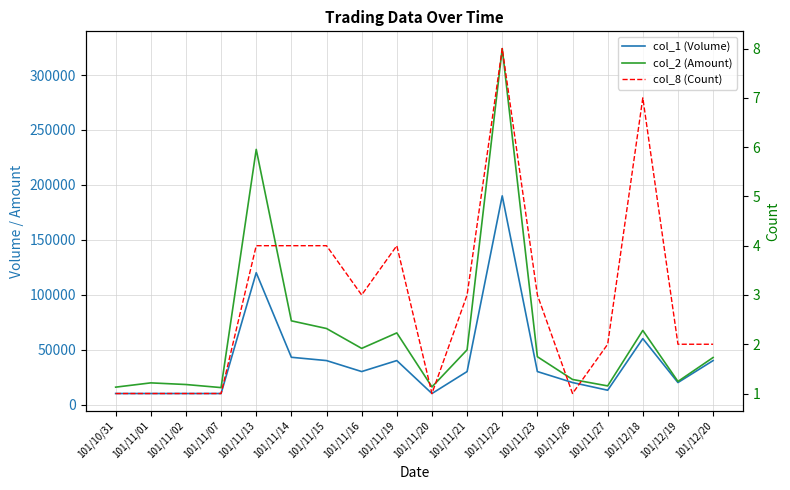

Reading left to right, list all the values displayed in this chart.

col_1 (Volume): 101/10/31=10000	101/11/01=10000	101/11/02=10000	101/11/07=10000	101/11/13=120000	101/11/14=43000	101/11/15=40000	101/11/16=30000	101/11/19=40000	101/11/20=10000	101/11/21=30000	101/11/22=190000	101/11/23=30000	101/11/26=20000	101/11/27=13000	101/12/18=60000	101/12/19=20000	101/12/20=40000
col_2 (Amount): 101/10/31=15800	101/11/01=19700	101/11/02=18200	101/11/07=15400	101/11/13=232300	101/11/14=76190	101/11/15=69200	101/11/16=51100	101/11/19=65200	101/11/20=16000	101/11/21=49800	101/11/22=324100	101/11/23=43500	101/11/26=22800	101/11/27=16930	101/12/18=67450	101/12/19=21000	101/12/20=42800
col_8 (Count): 101/10/31=1	101/11/01=1	101/11/02=1	101/11/07=1	101/11/13=4	101/11/14=4	101/11/15=4	101/11/16=3	101/11/19=4	101/11/20=1	101/11/21=3	101/11/22=8	101/11/23=3	101/11/26=1	101/11/27=2	101/12/18=7	101/12/19=2	101/12/20=2